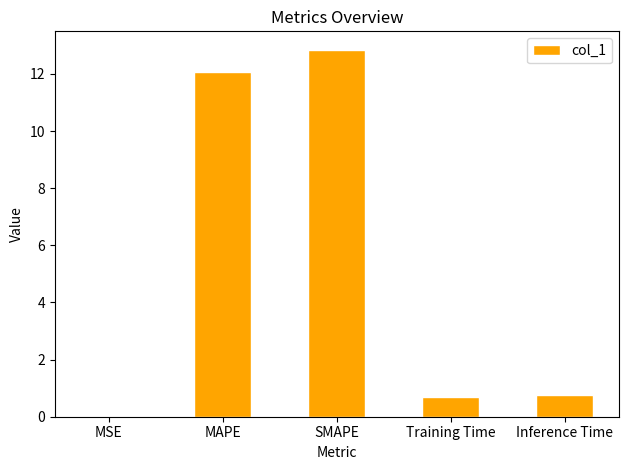

Which label corresponds to the largest value in the chart?

SMAPE